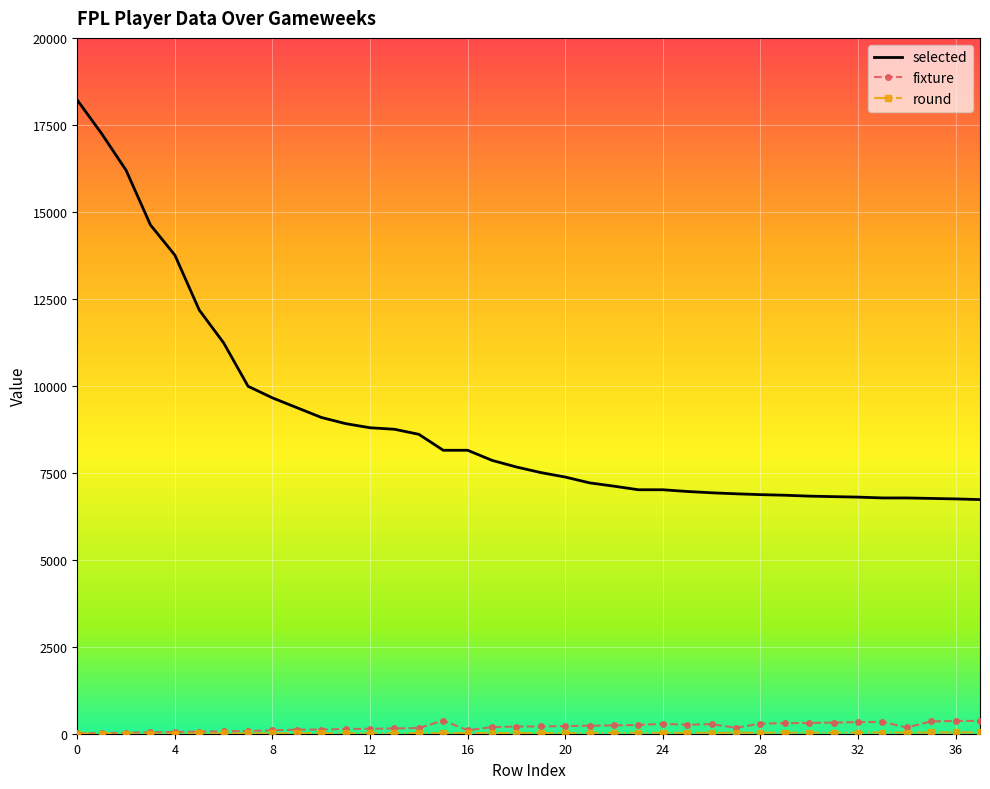

True or false: selected and fixture intersect in this chart.

False